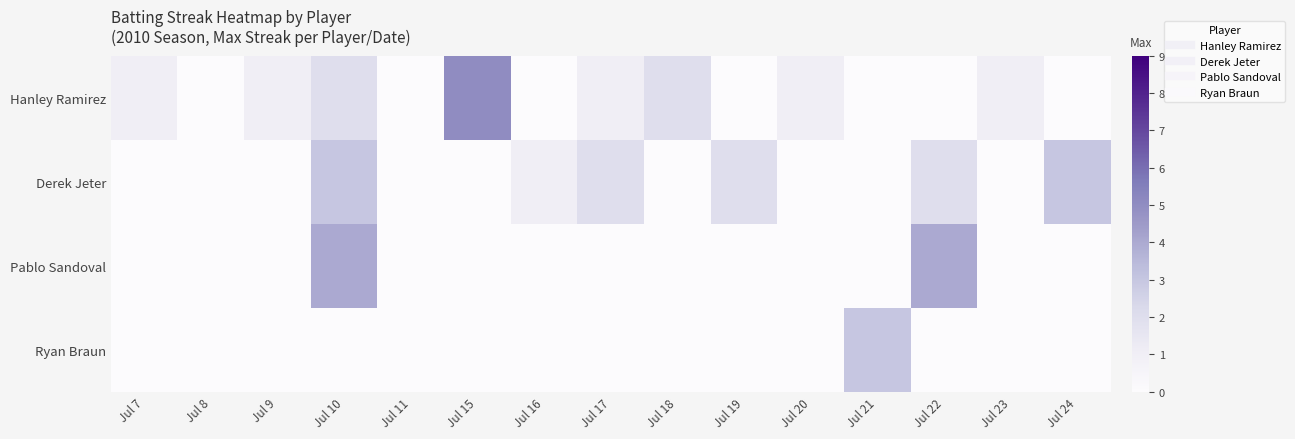

How many data points does each series have?

15